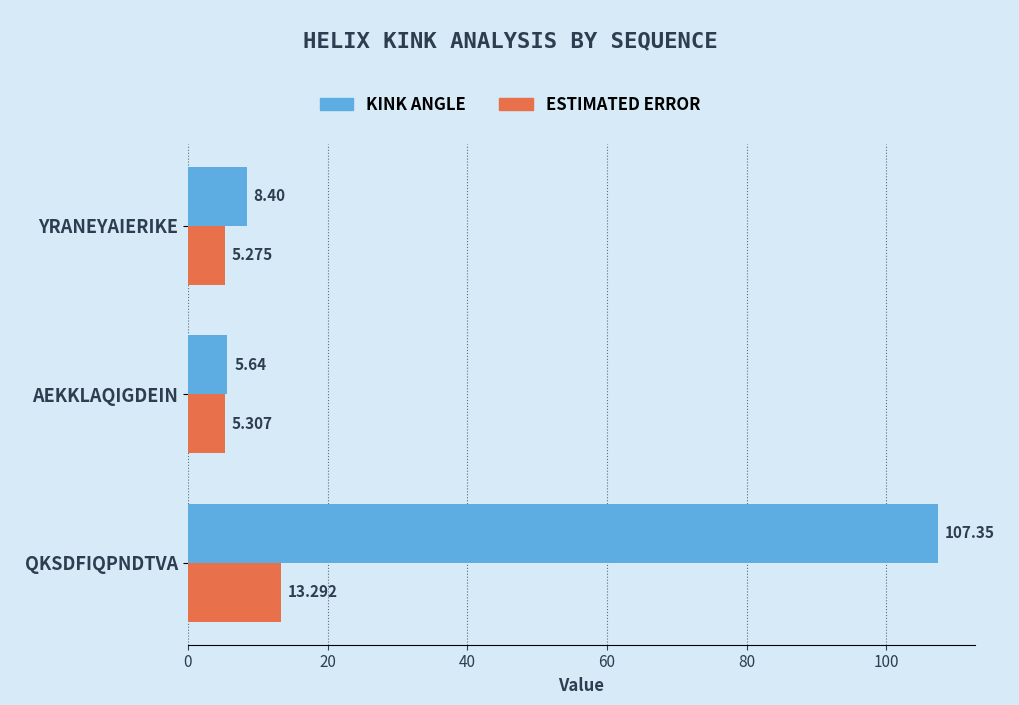

Which category has the lowest value across all series?

YRANEYAIERIKE